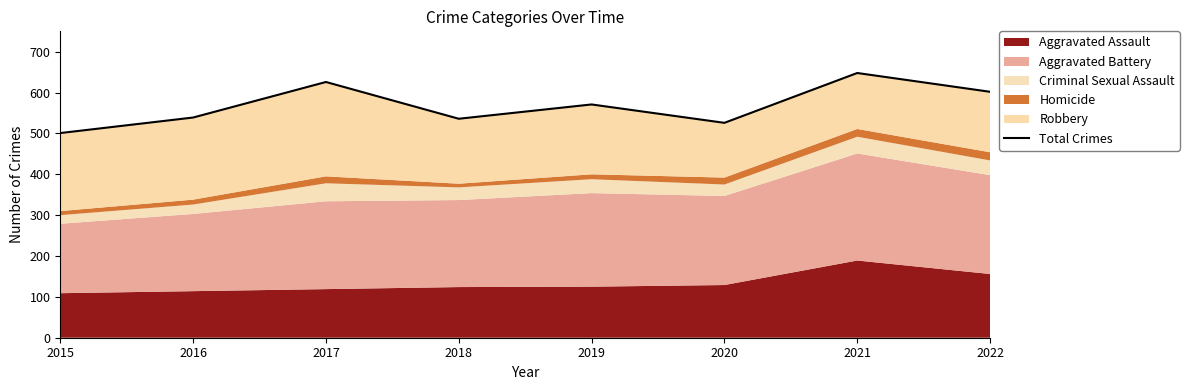

The chart shows a value of 164 at 2017. True or false?

False